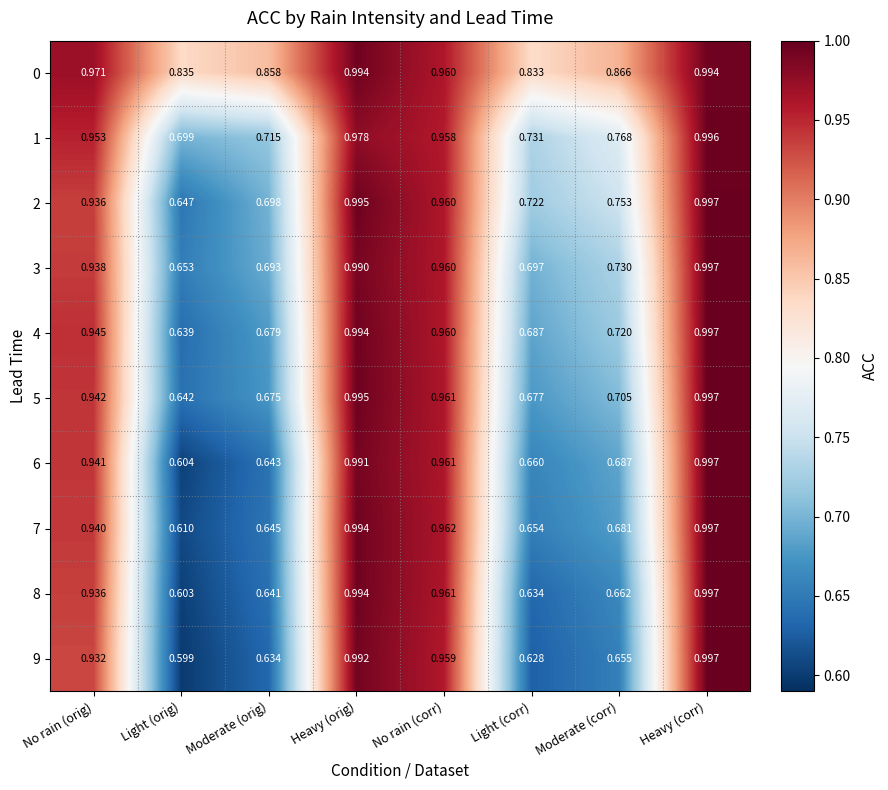

At Moderate (orig), list the series in order from largest to smallest.

0, 1, 2, 3, 4, 5, 7, 6, 8, 9